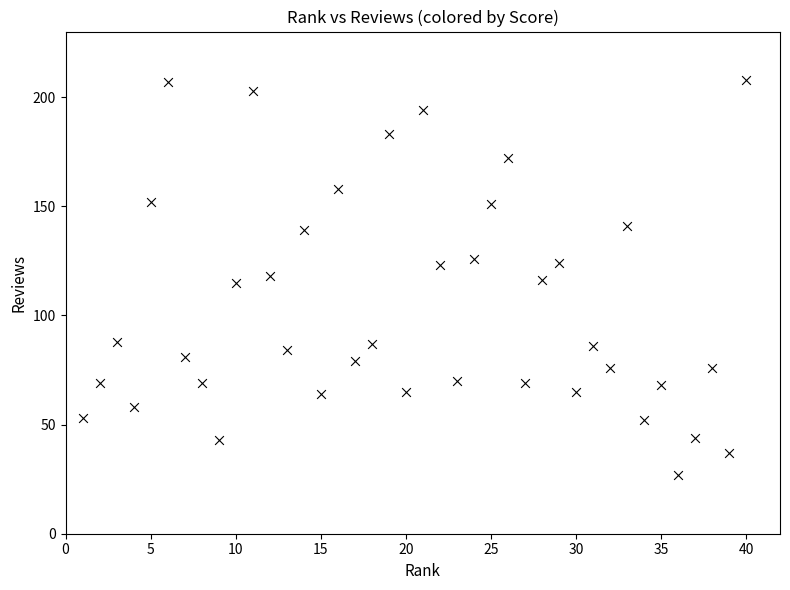

What is the range of X values (max minus min)?

39